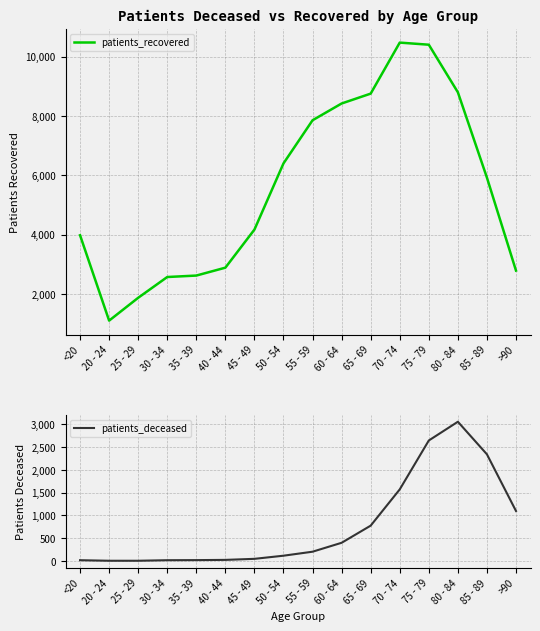

Which series has the widest spread of values?

patients_recovered